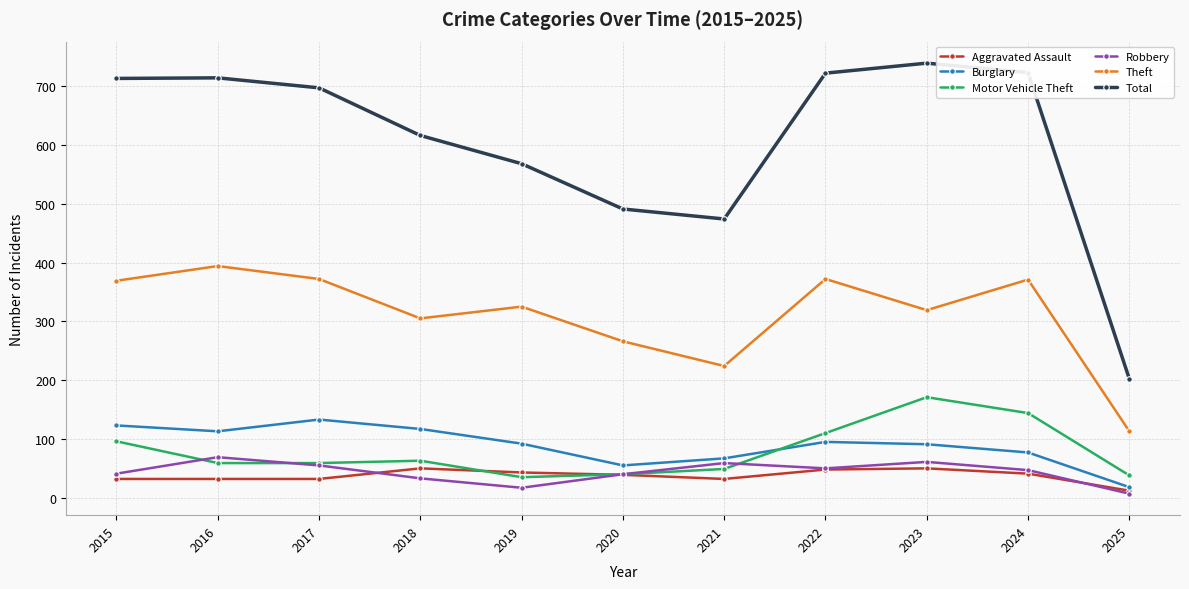

True or false: Aggravated Assault has more than 1 points higher than both neighbors.

True